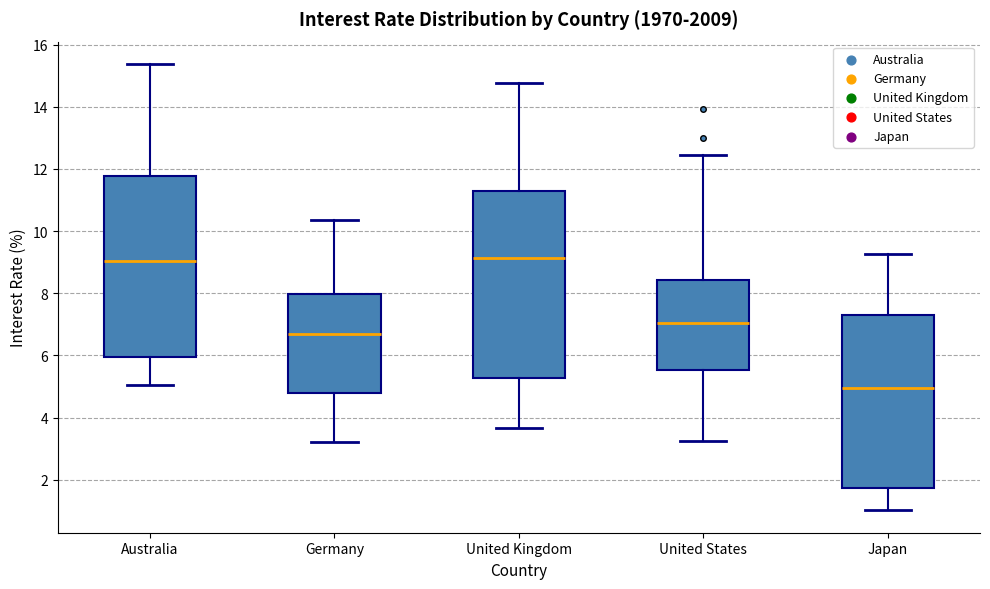

Reading left to right, transcribe this box plot: for each box, give where its median line is, the range the box spans, and where its two whiskers end, as read against the y-axis. The values are not printed on the chart, so give them approximately, as read against the axis.

Australia: median 9.0, box 6.0 to 11.8, whiskers 5.0 to 15.4
Germany: median 6.6, box 4.8 to 8.0, whiskers 3.2 to 10.4
United Kingdom: median 9.2, box 5.2 to 11.2, whiskers 3.6 to 14.8
United States: median 7.0, box 5.6 to 8.4, whiskers 3.2 to 12.4
Japan: median 5.0, box 1.8 to 7.2, whiskers 1.0 to 9.2